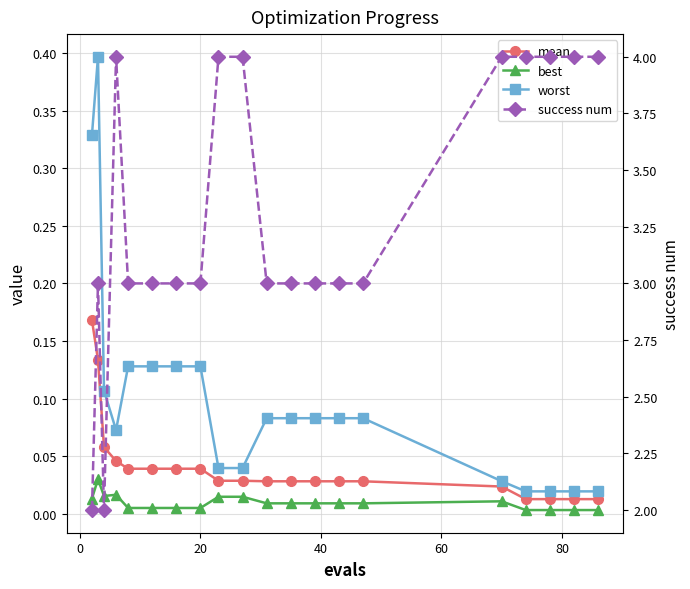

Does the chart display data point markers on the line(s)?

Yes